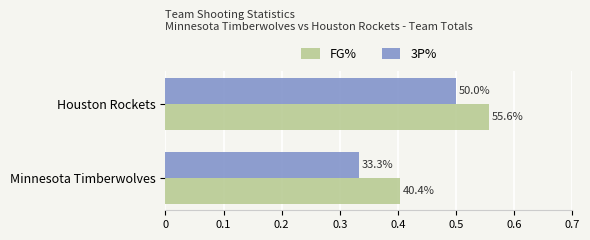

What are all the series names shown in the legend?

FG%, 3P%